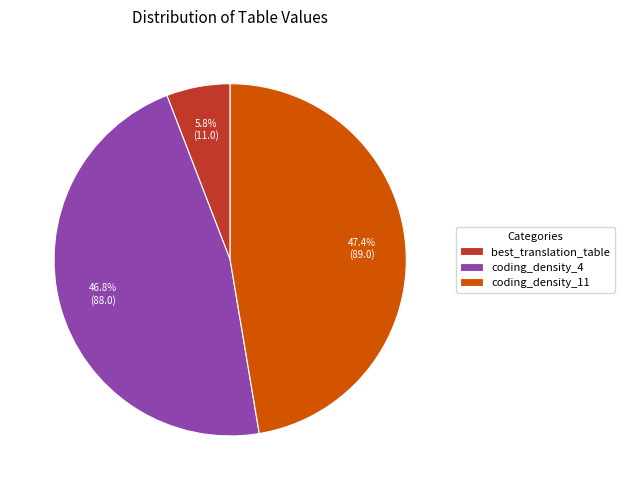

Combined, what portion of the pie is coding_density_4 and best_translation_table?

52.6%